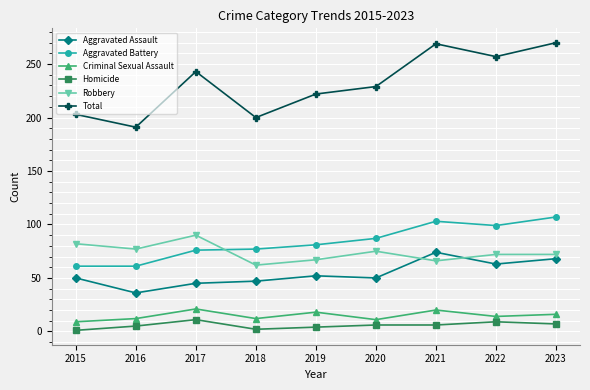

At how many categories does at least one series exceed 71?

9